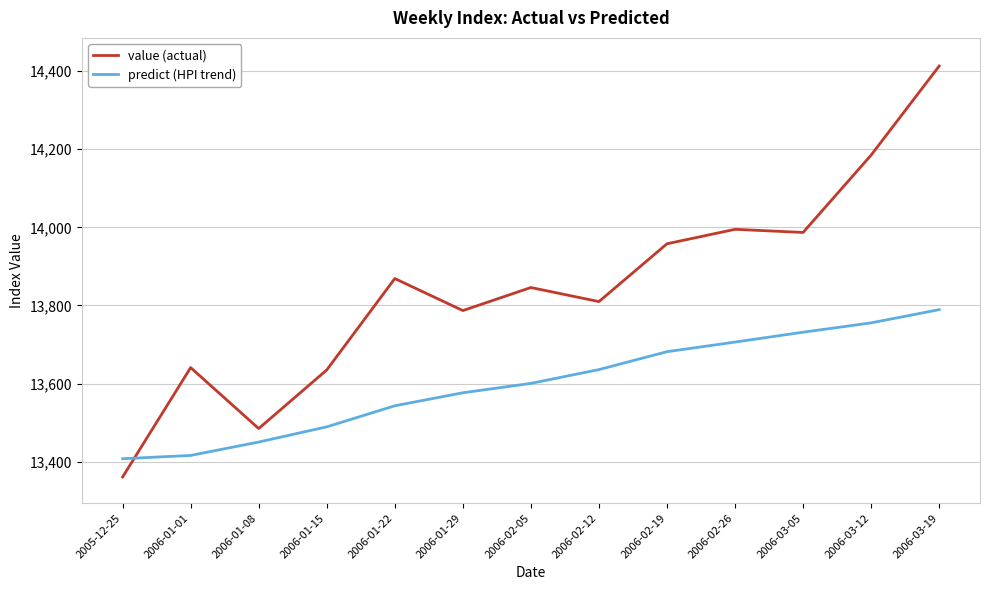

True or false: predict (HPI trend) has a value of 19289.4 at 2006-03-12.

False